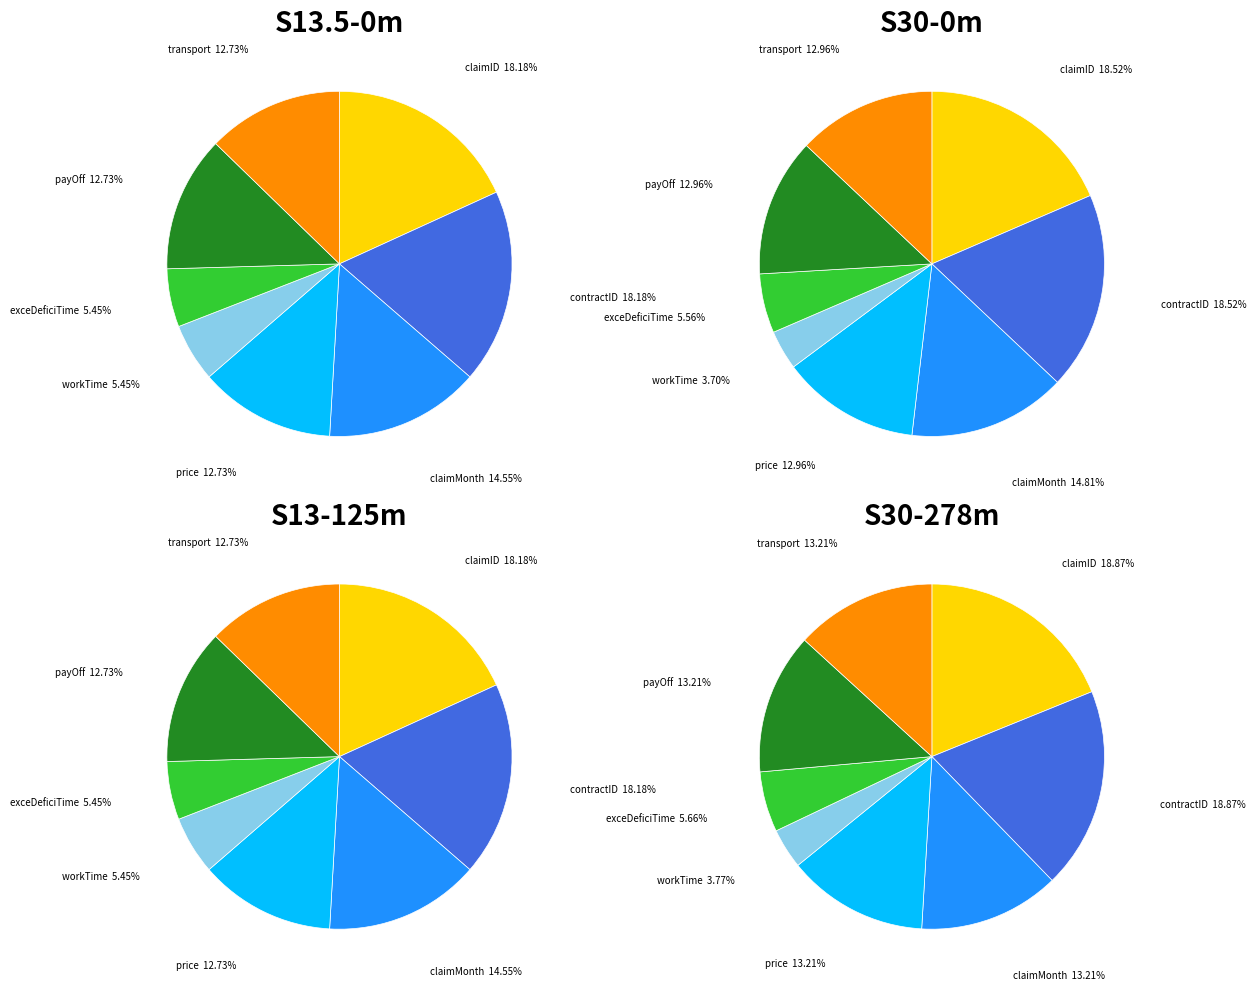

Which slice is the largest?

claimID